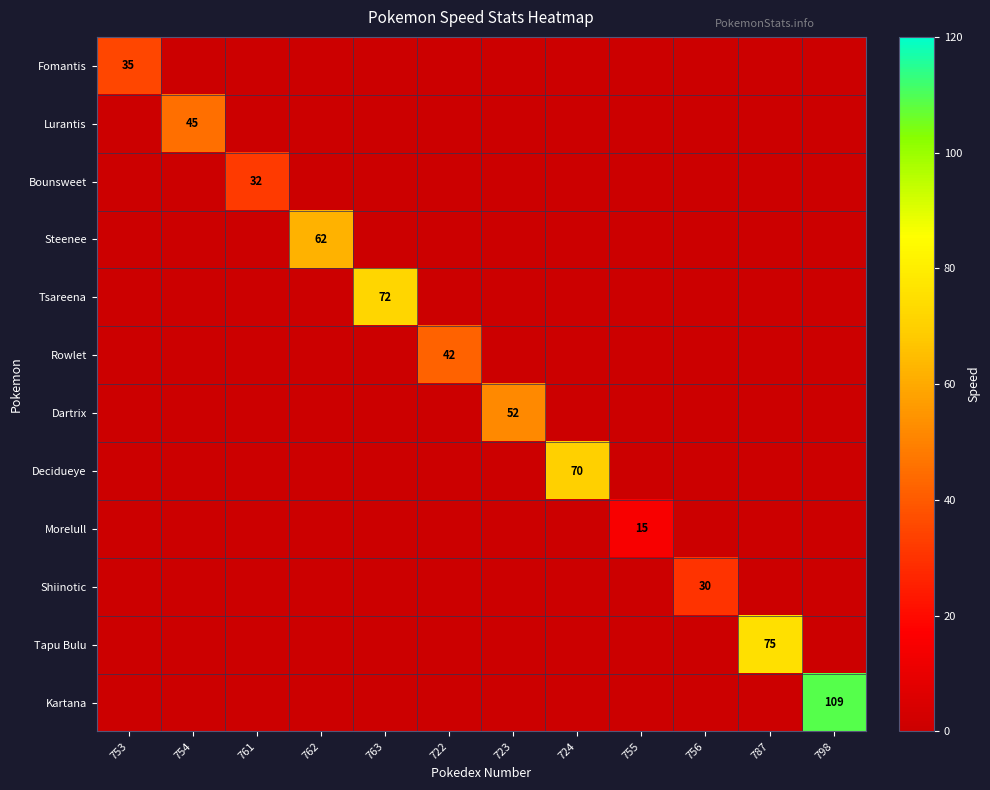

The value of Fomantis at 753 is 35. True or false?

True